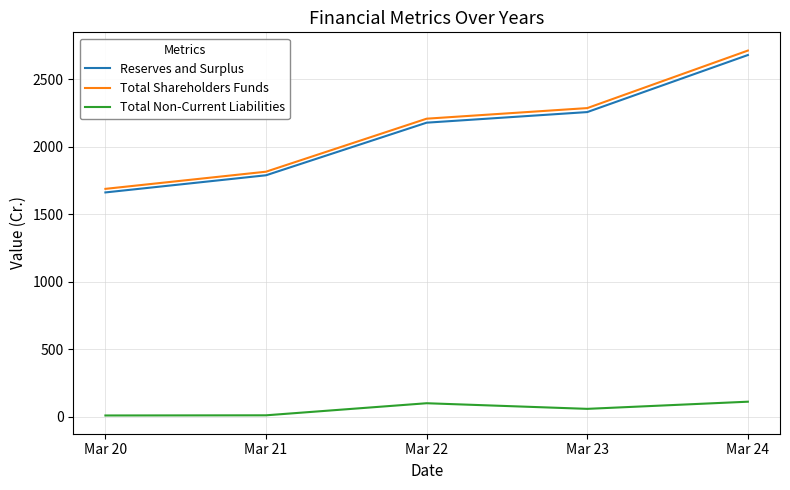

Is it true that Reserves and Surplus equals 1789.9 at Mar 21?

True